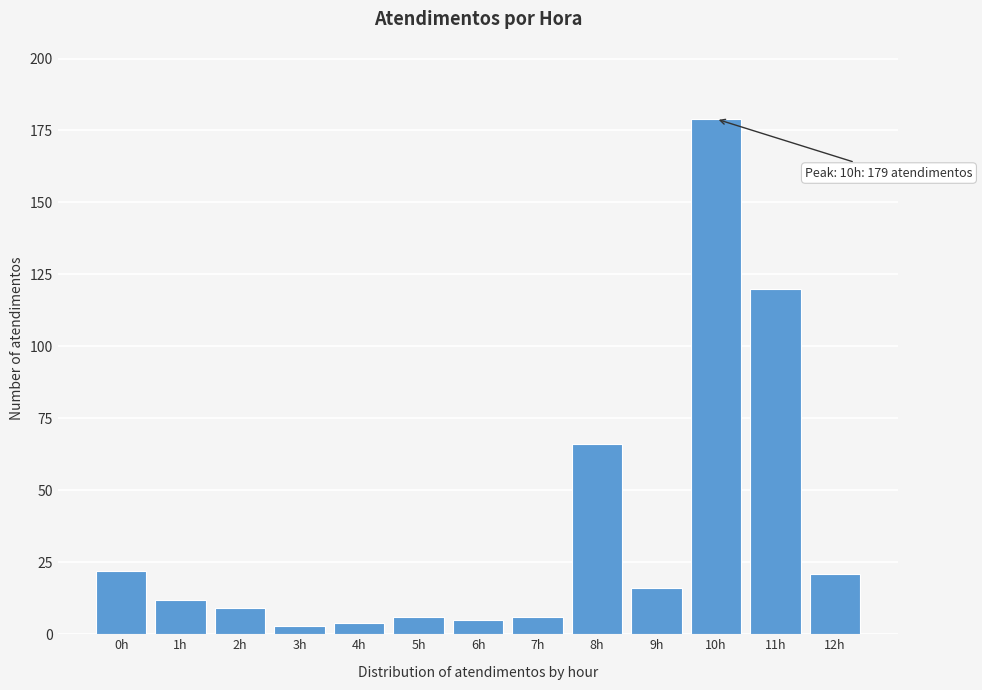

Reading left to right, list all the values displayed in this chart.

0h=22	1h=12	2h=9	3h=3	4h=4	5h=6	6h=5	7h=6	8h=66	9h=16	10h=179	11h=120	12h=21